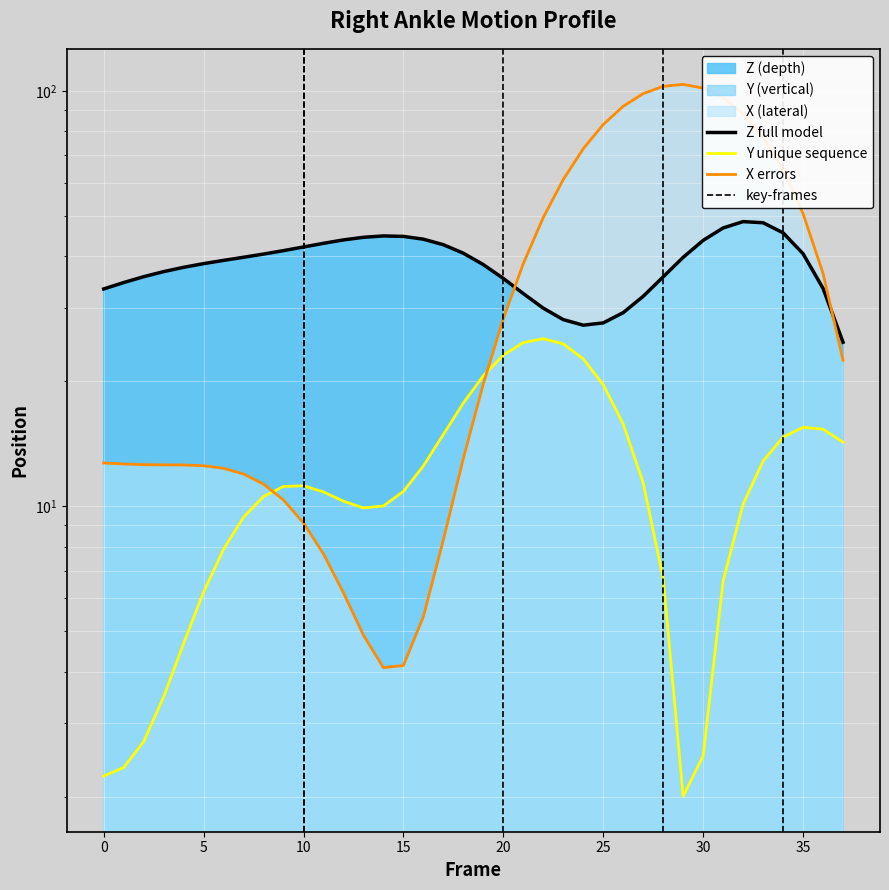

What is the greatest value displayed?

103.6